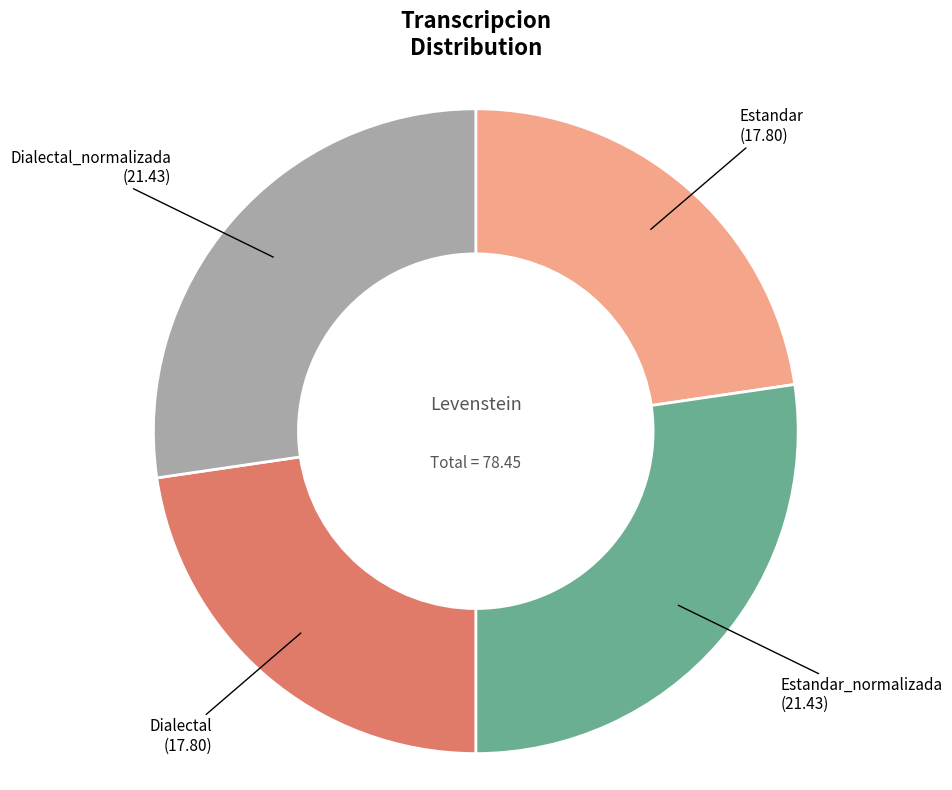

The Dialectal_normalizada slice represents 15% of the pie. True or false?

False